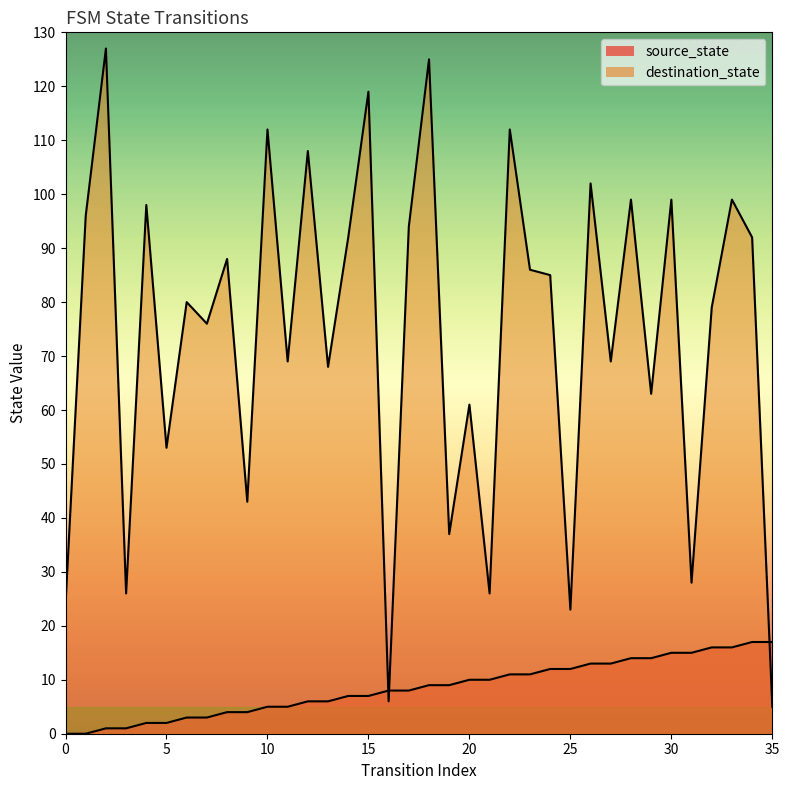

Reading left to right, transcribe all the data shown in this chart.

source_state: 0	0	1	1	2	2	3	3	4	4	5	5	6	6	7	7	8	8	9	9	10	10	11	11	12	12	13	13	14	14	15	15	16	16	17	17
destination_state: 24	96	127	26	98	53	80	76	88	43	112	69	108	68	92	119	6	94	125	37	61	26	112	86	85	23	102	69	99	63	99	28	79	99	92	5